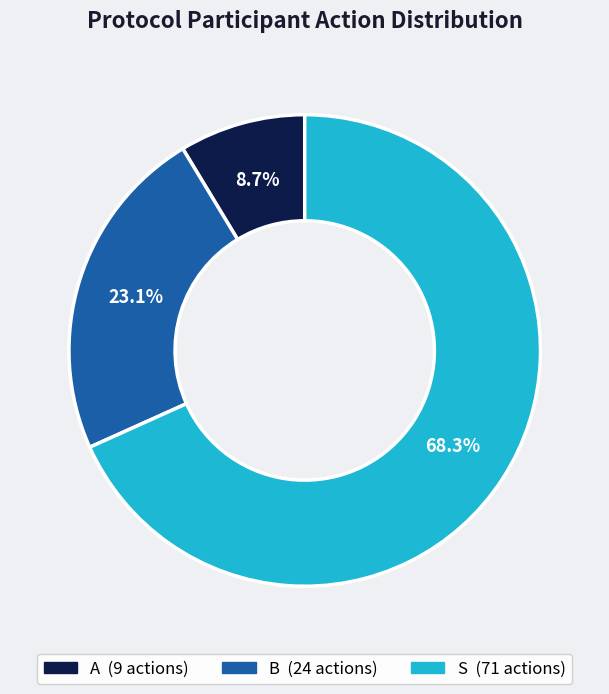

How many segments does this pie chart have?

3